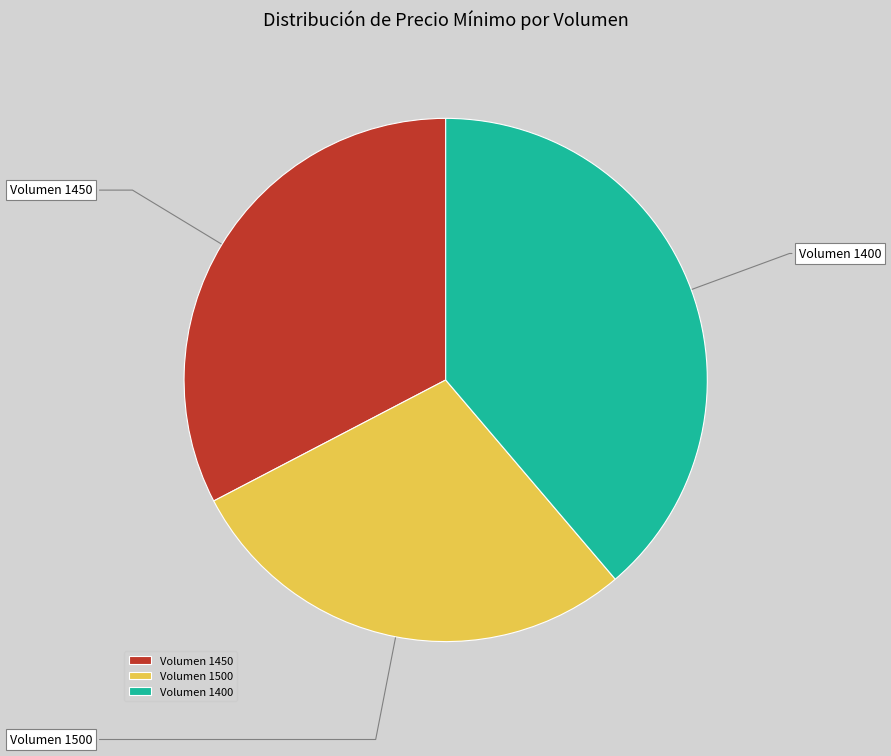

True or false: Volumen 1400 accounts for 39% of the total.

True